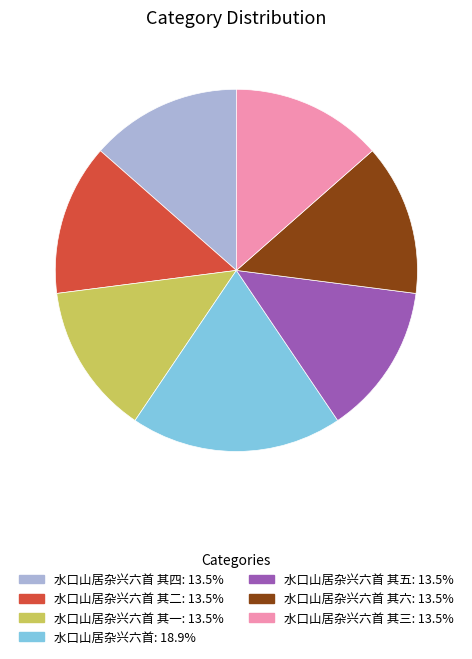

Is there any slice that represents more than half of the pie?

No